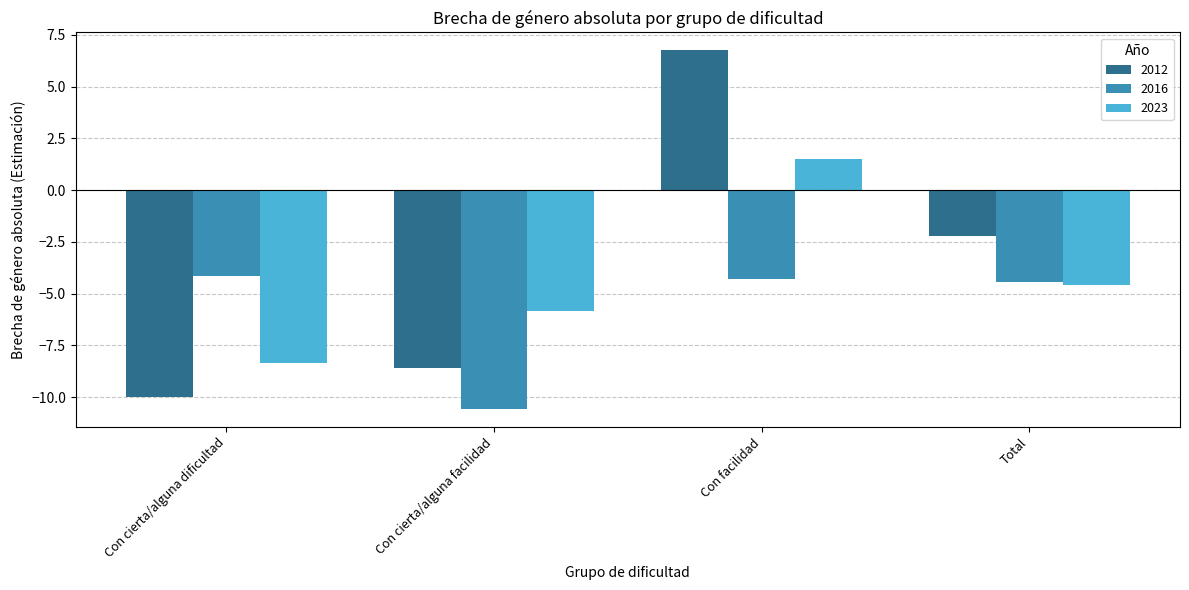

What is the maximum value for 2016?

-4.1